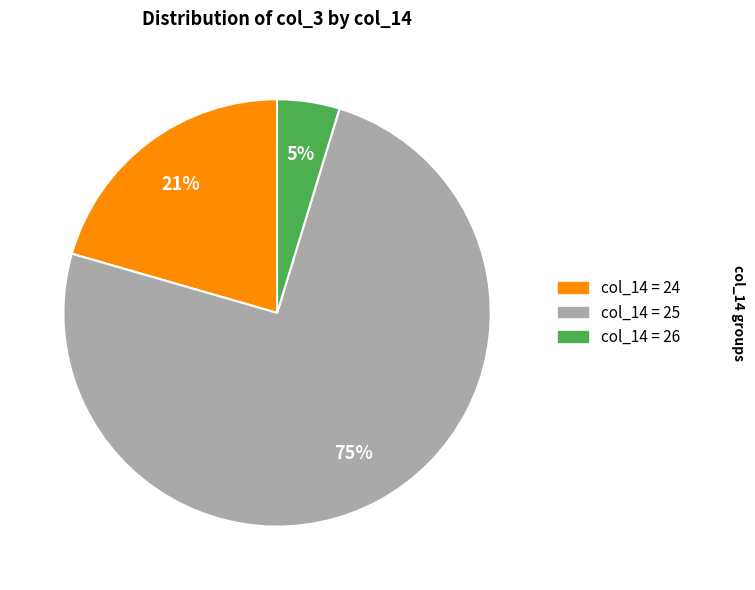

To the nearest percent, what is the average slice percentage?

33%